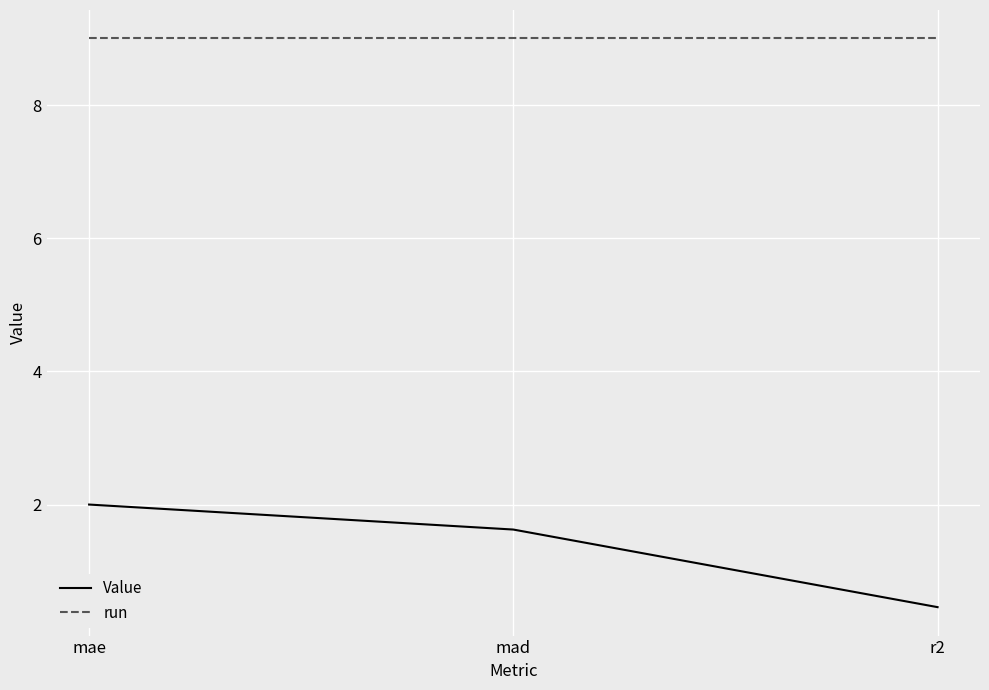

Which category has the lowest value across all series?

r2